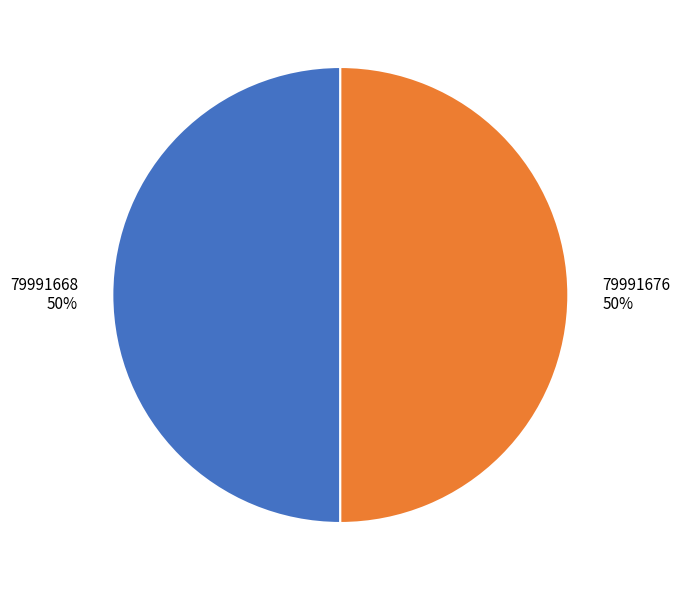

Is the sum of 79991676 and 79991668 greater than half?

Yes